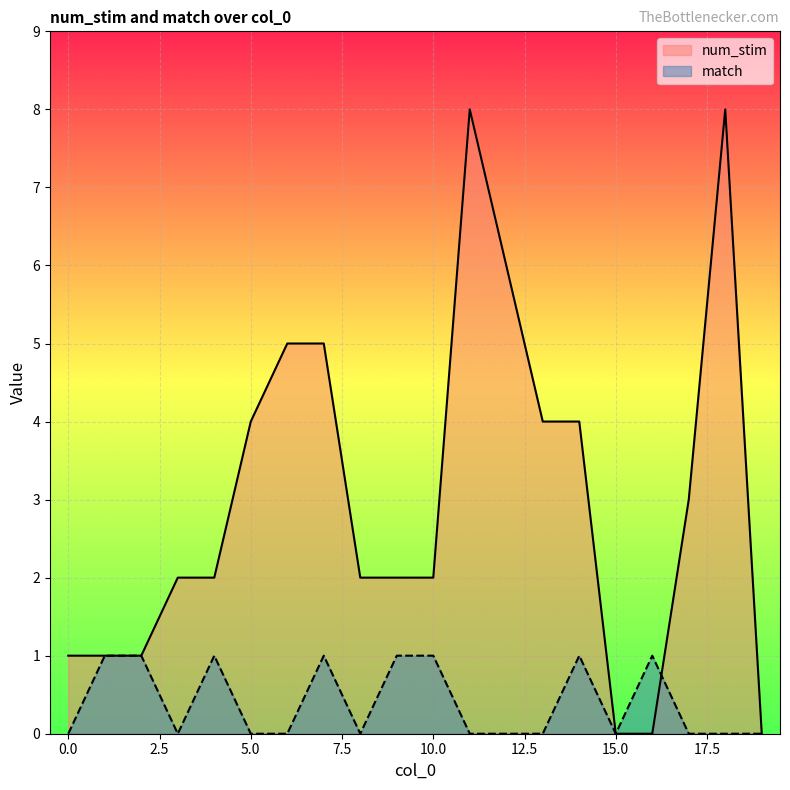

At 3, list the series in order from smallest to largest.

match, num_stim